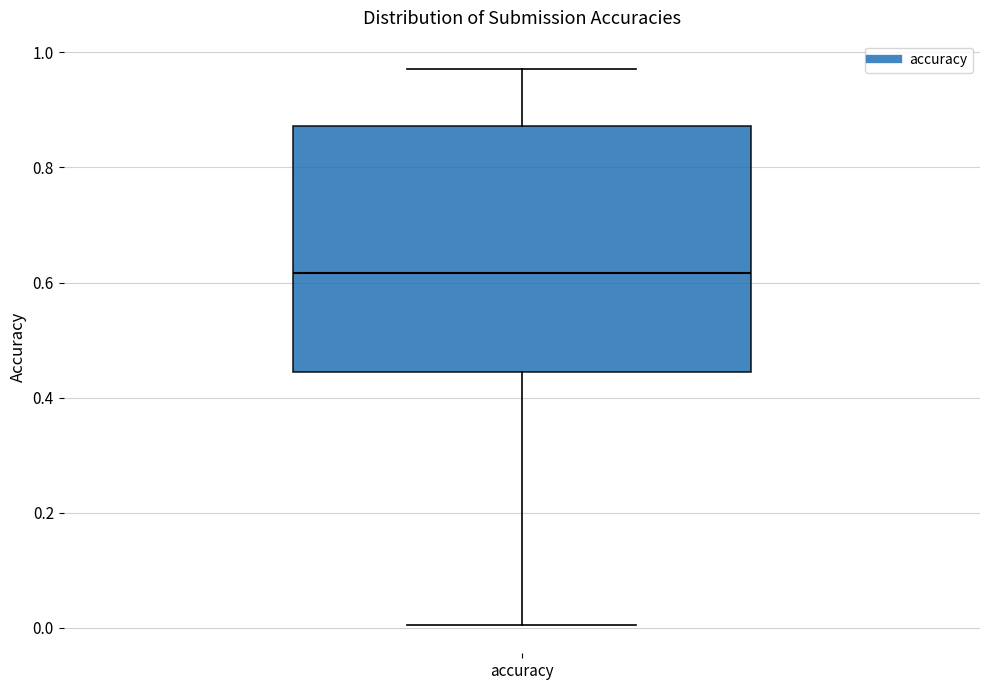

Transcribe this box plot: give where the median line is, the range the box spans, and where the two whiskers end, as read against the y-axis. The values are not printed on the chart, so give them approximately, as read against the axis.

median 0.62, box 0.44 to 0.88, whiskers 0.00 to 0.98